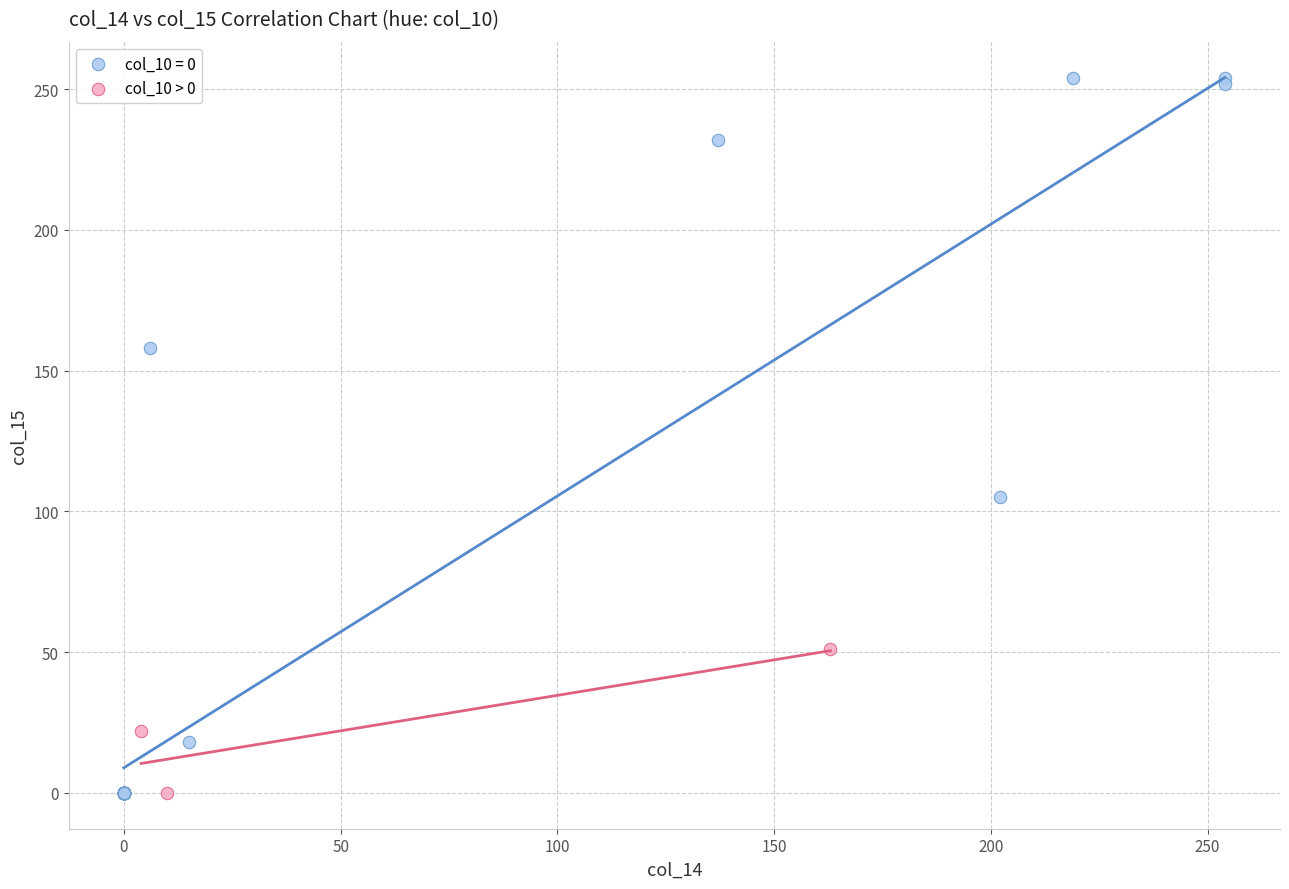

Which series contains the highest Y value?

col_10 = 0